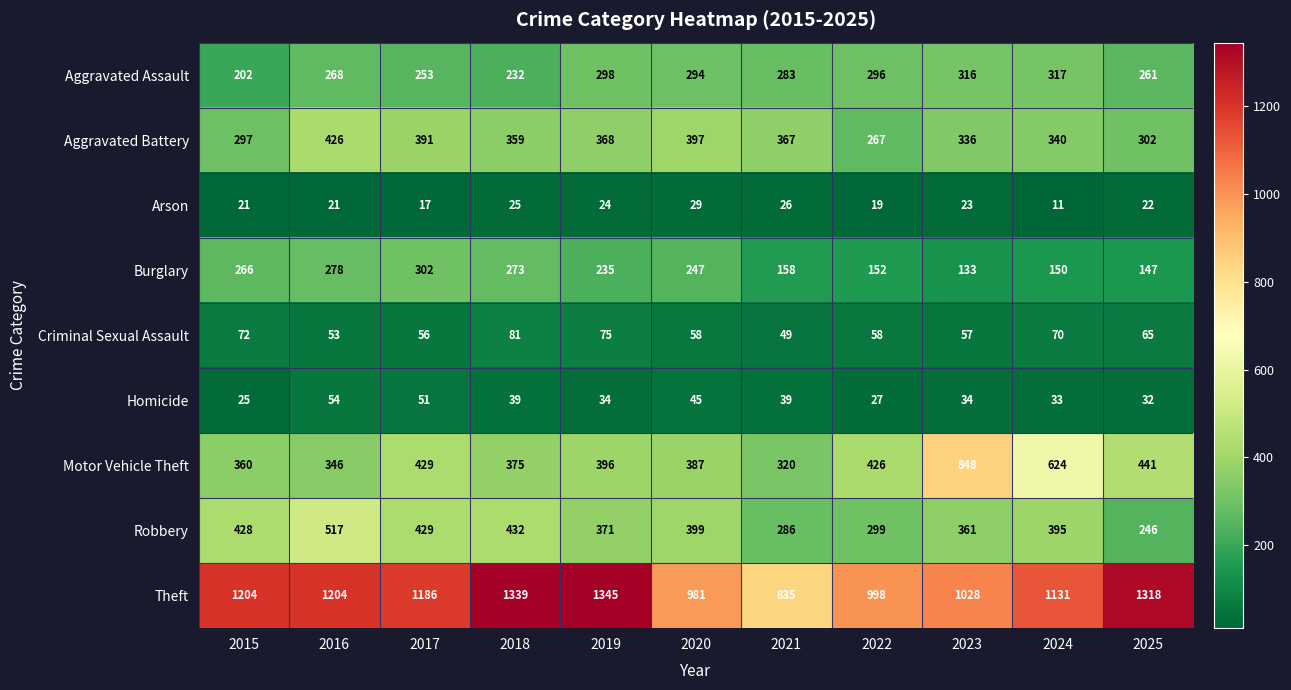

At 2019, list the series in order from smallest to largest.

Arson, Homicide, Criminal Sexual Assault, Burglary, Aggravated Assault, Aggravated Battery, Robbery, Motor Vehicle Theft, Theft